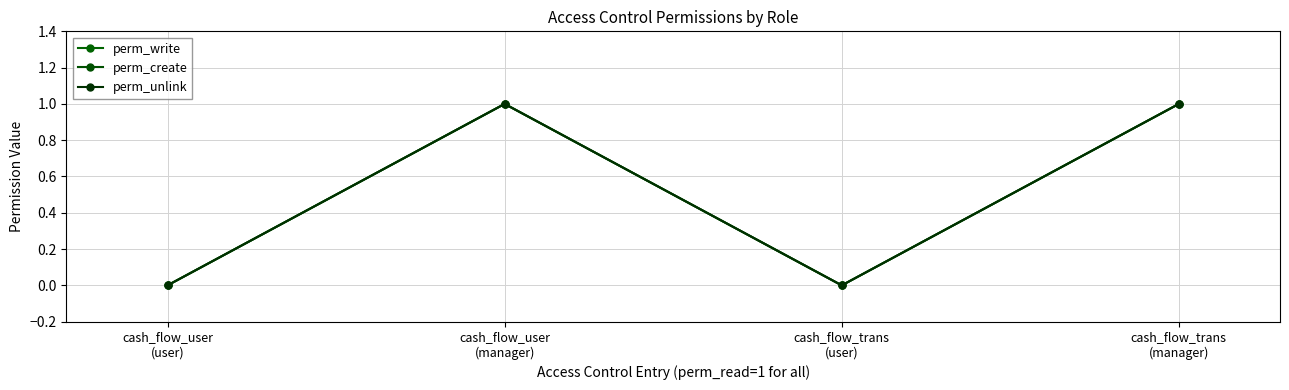

What is the difference between the maximum and minimum values in the perm_unlink series?

1